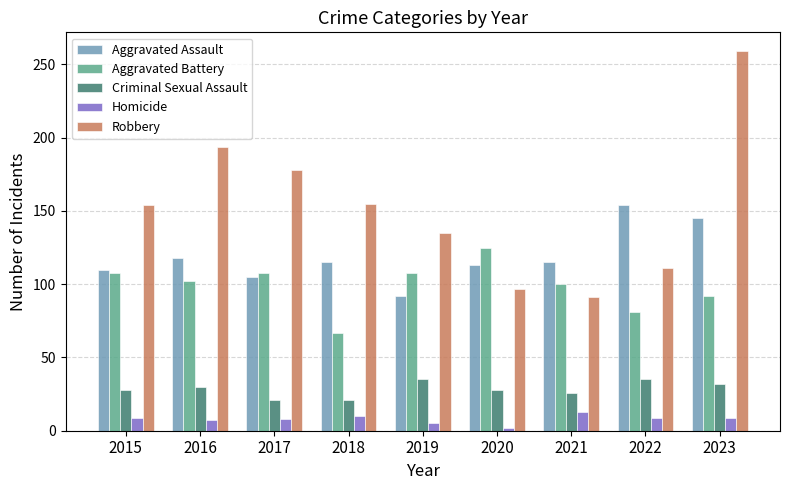

What is the maximum value for Aggravated Assault?

154